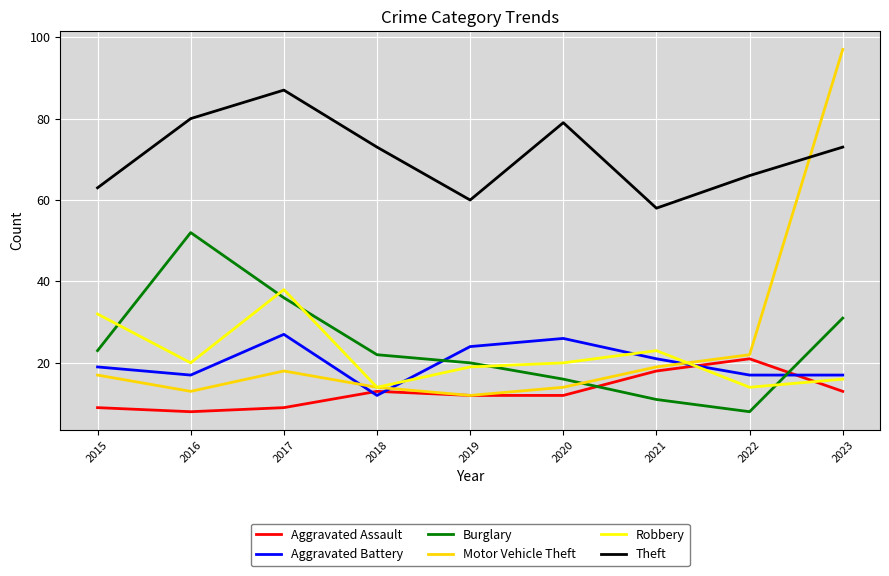

What is the difference between the Theft values at 2018 and 2021?

15